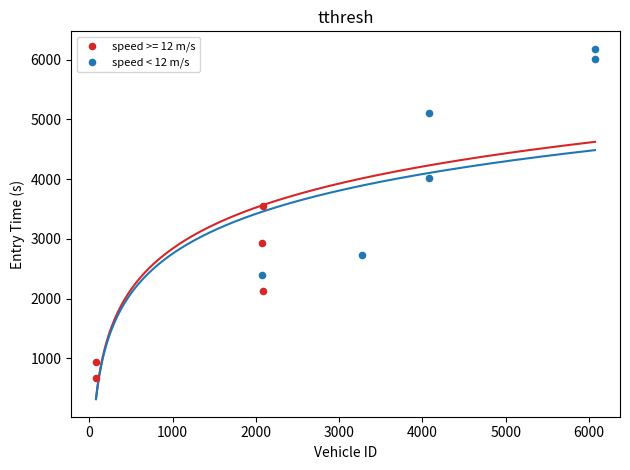

Which series reaches the minimum Y coordinate?

speed >= 12 m/s